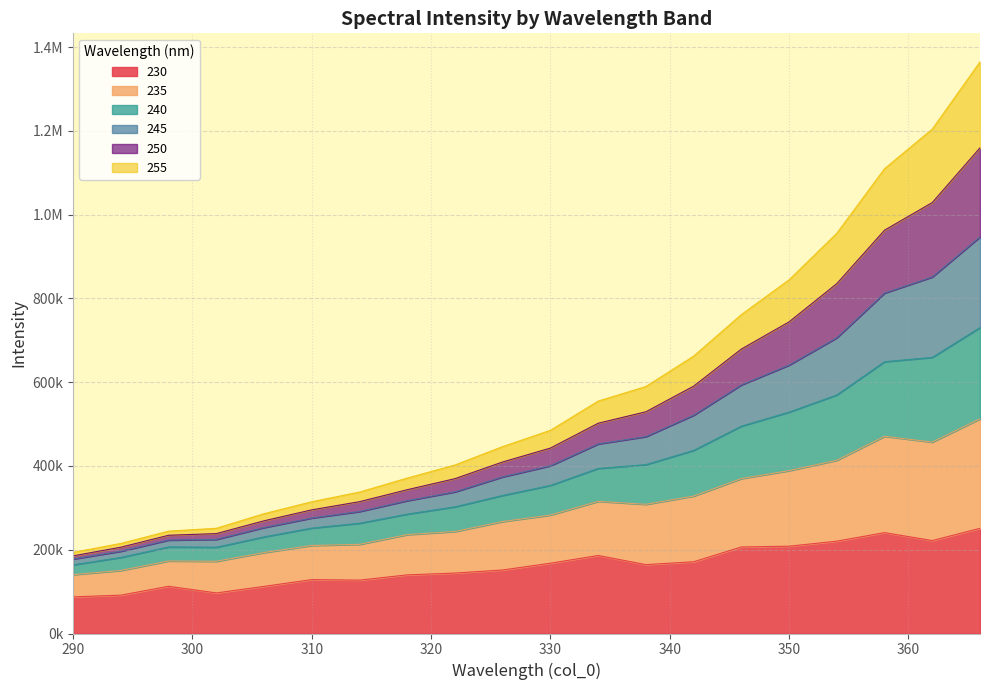

Does the chart have visible grid lines?

Yes